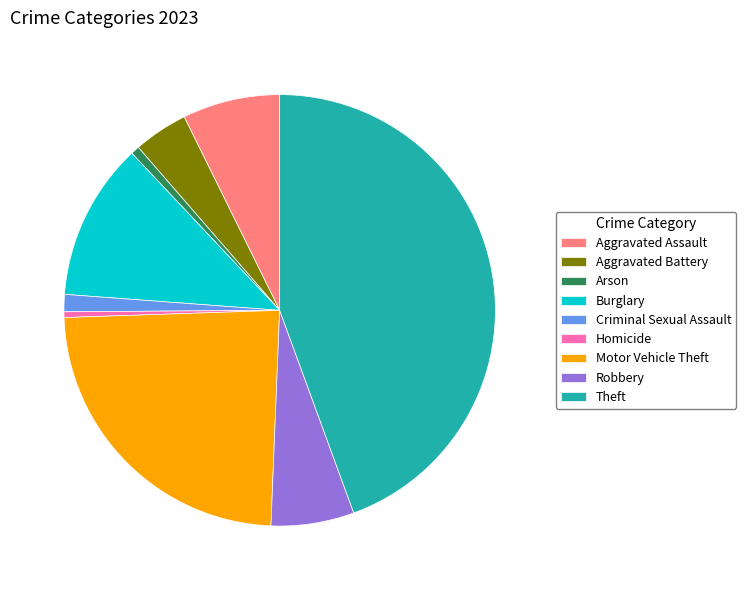

Which slice is the largest?

Theft